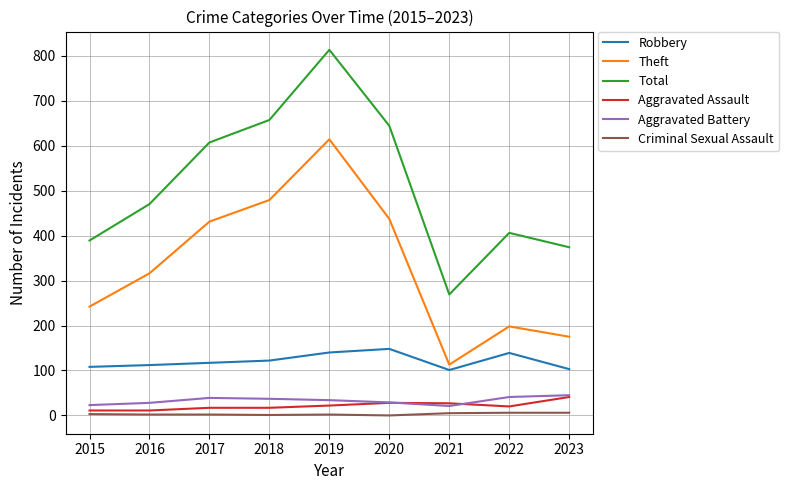

What are all the series names shown in the legend?

Robbery, Theft, Total, Aggravated Assault, Aggravated Battery, Criminal Sexual Assault